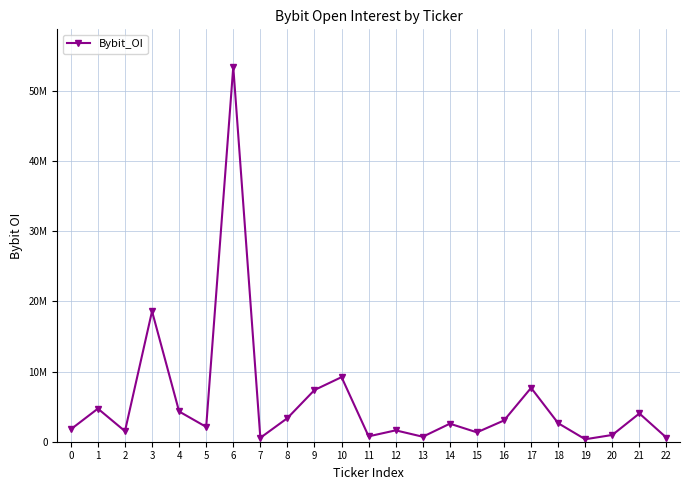

How many points are higher than both their immediate neighbors (excluding endpoints)?

8